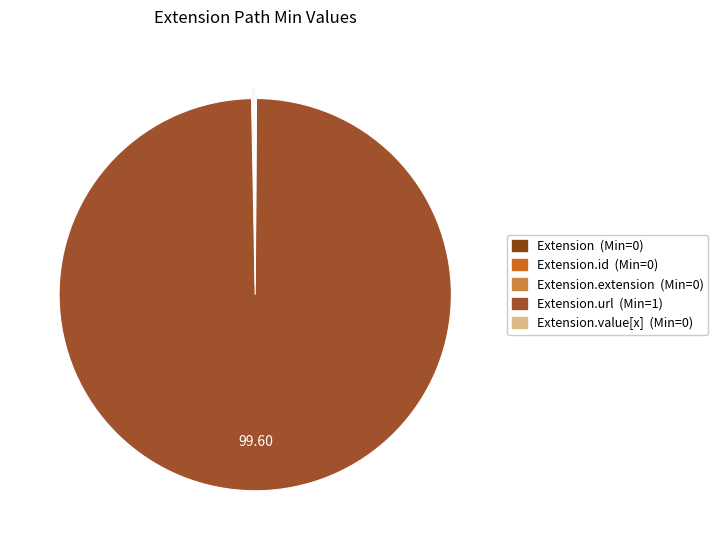

Rank the categories by value from lowest to highest.

Extension, Extension.id, Extension.extension, Extension.value[x], Extension.url